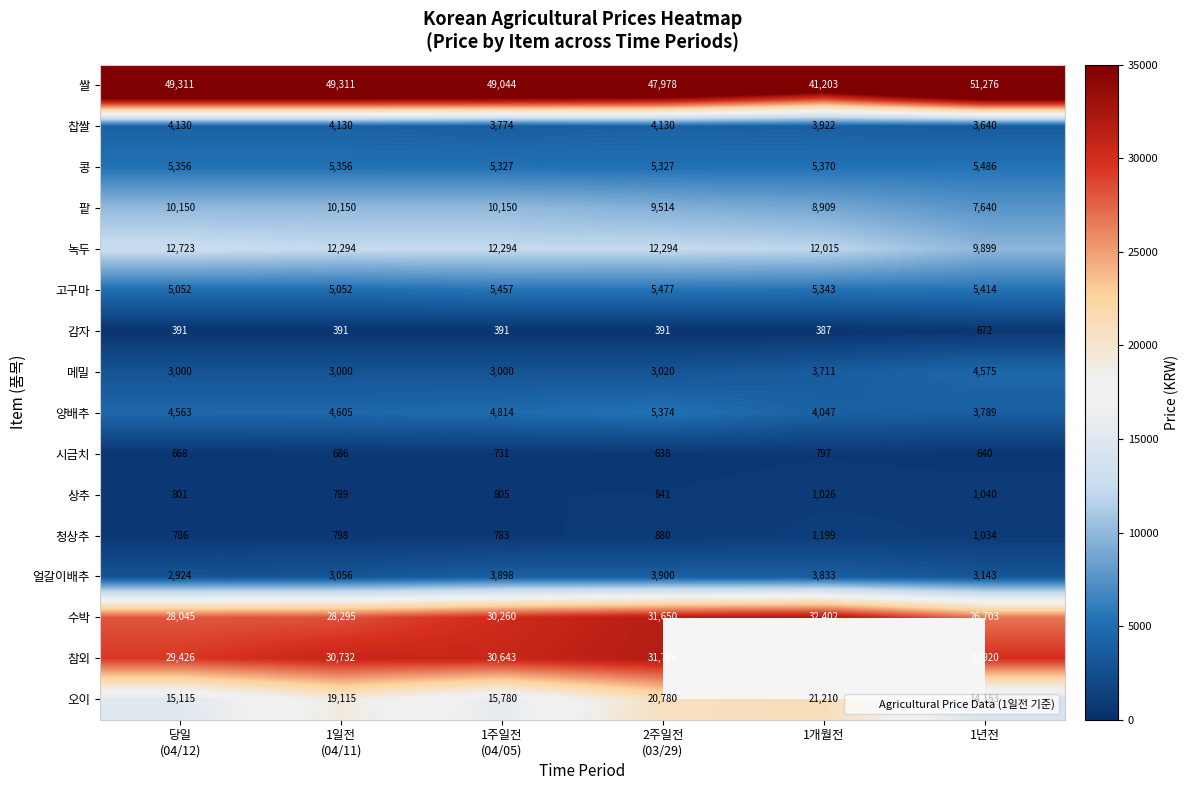

How many data points in 메밀 are less than 3020?

3